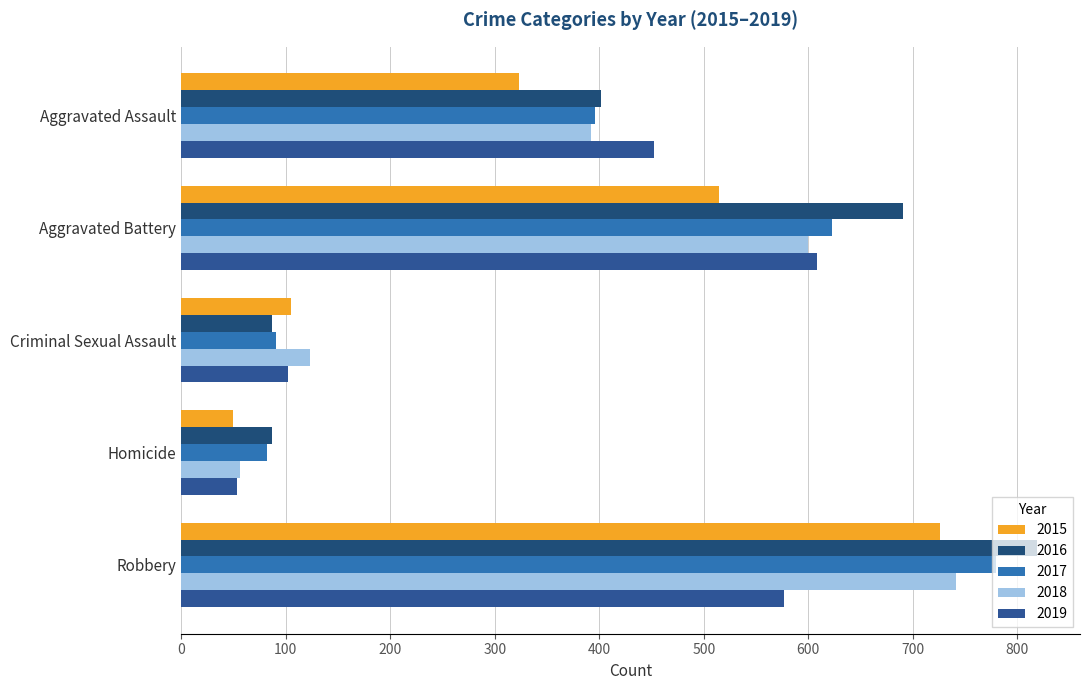

What value does the 2018 series have at Criminal Sexual Assault?

123